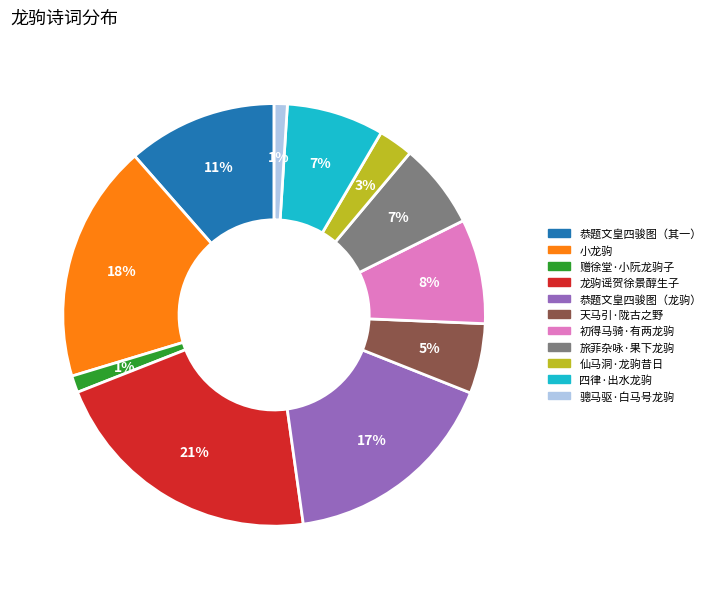

Is there any slice that represents more than half of the pie?

No